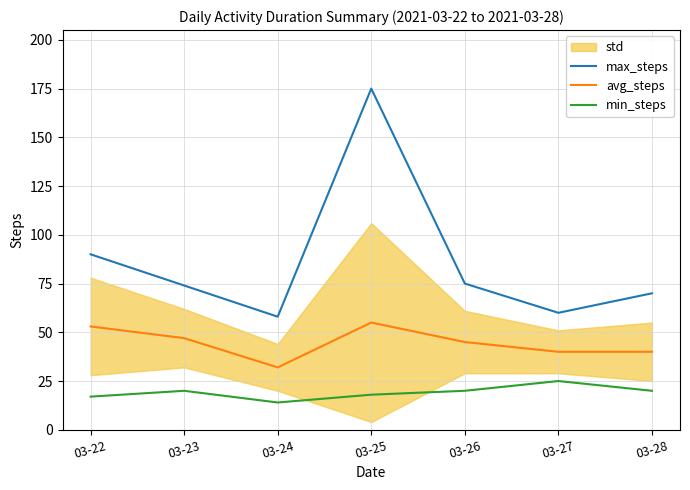

How many values in the min_steps series are below 20?

3